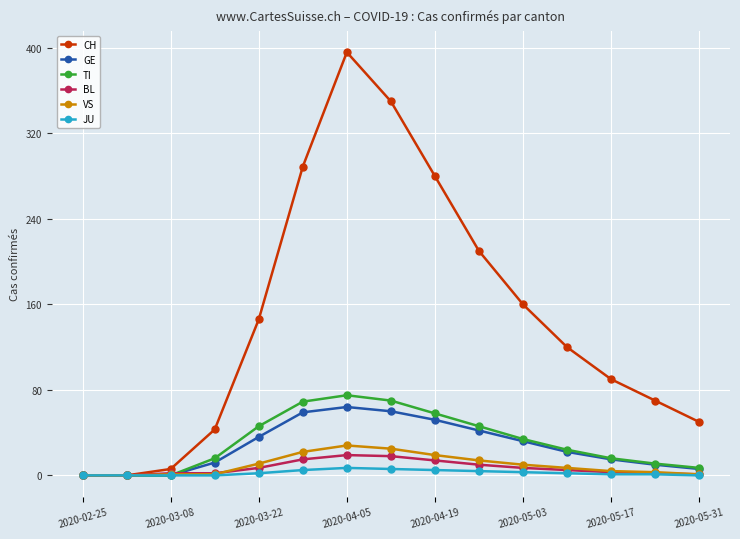

Which series has the widest spread of values?

CH